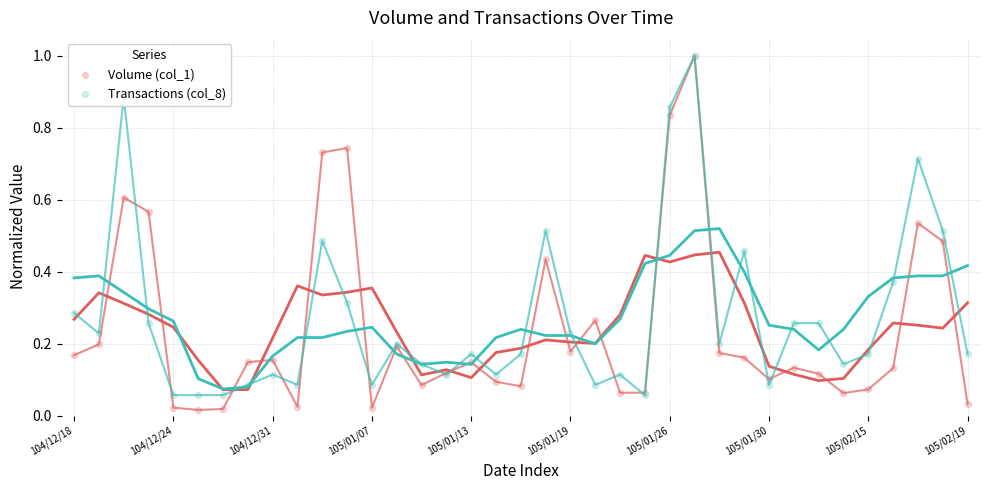

Is the value of Volume (col_1) at 104/12/24 greater than the value of Transactions (col_8) at 104/12/31?

No